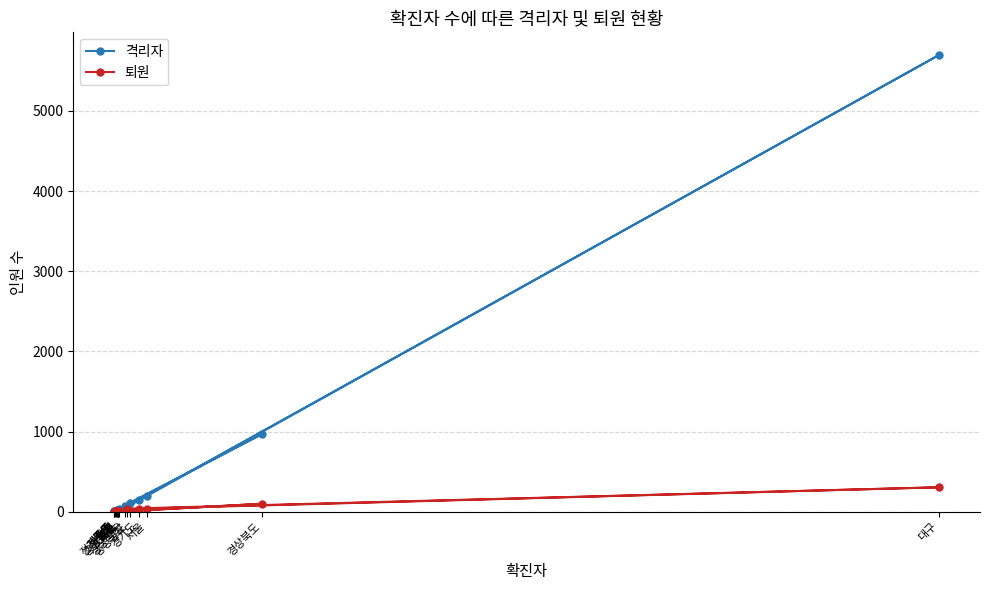

What is the difference between the maximum and minimum values in the 격리자 series?

5692